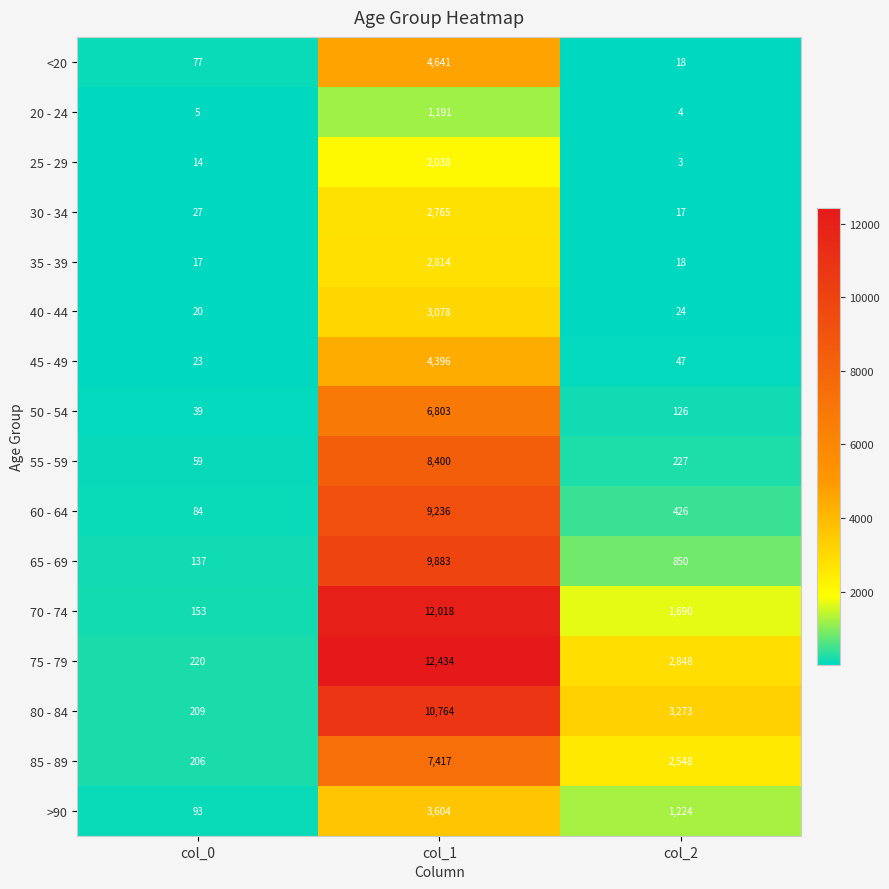

How many >90 values are between 93 and 3604?

3